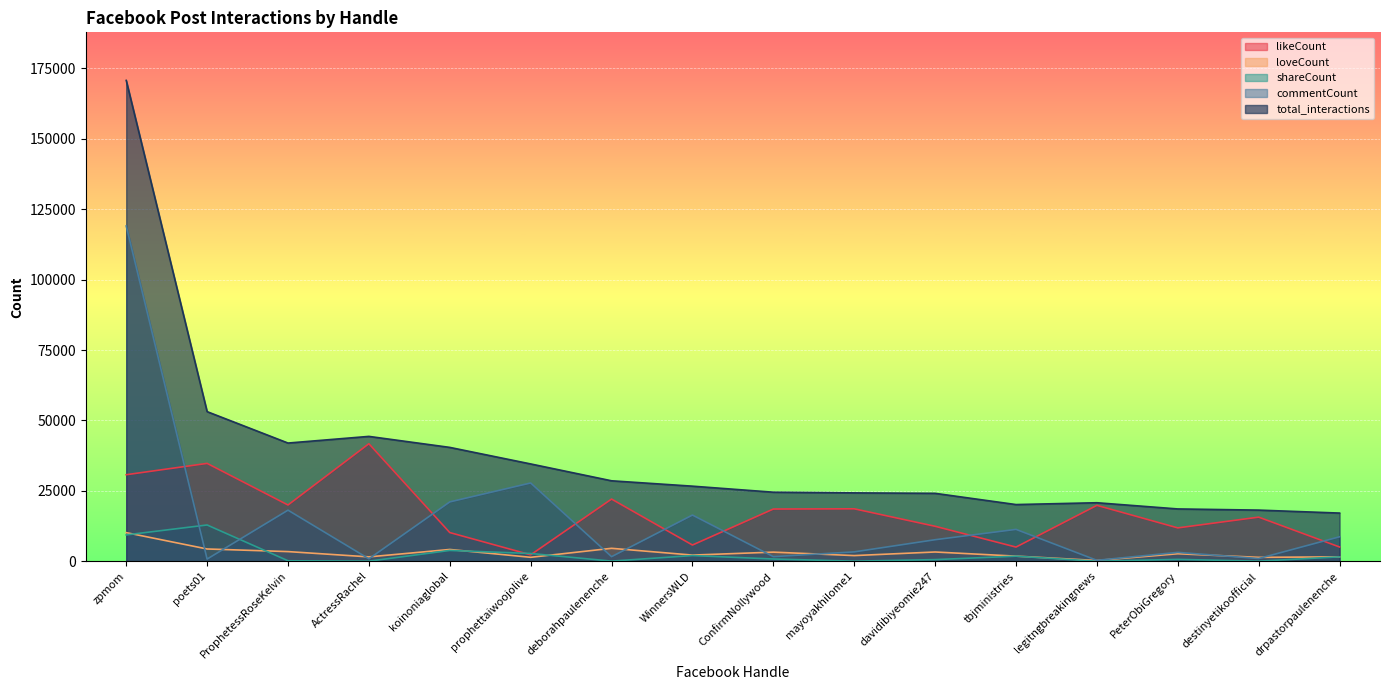

What is the label of the 3rd point from the left?

ProphetessRoseKelvin